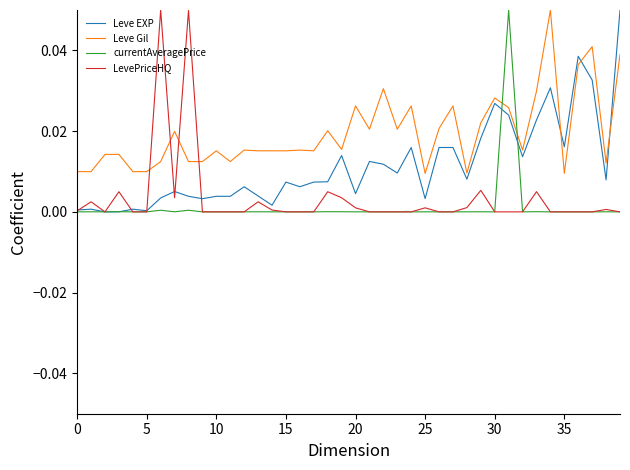

How many times do currentAveragePrice and Leve Gil cross each other?

2